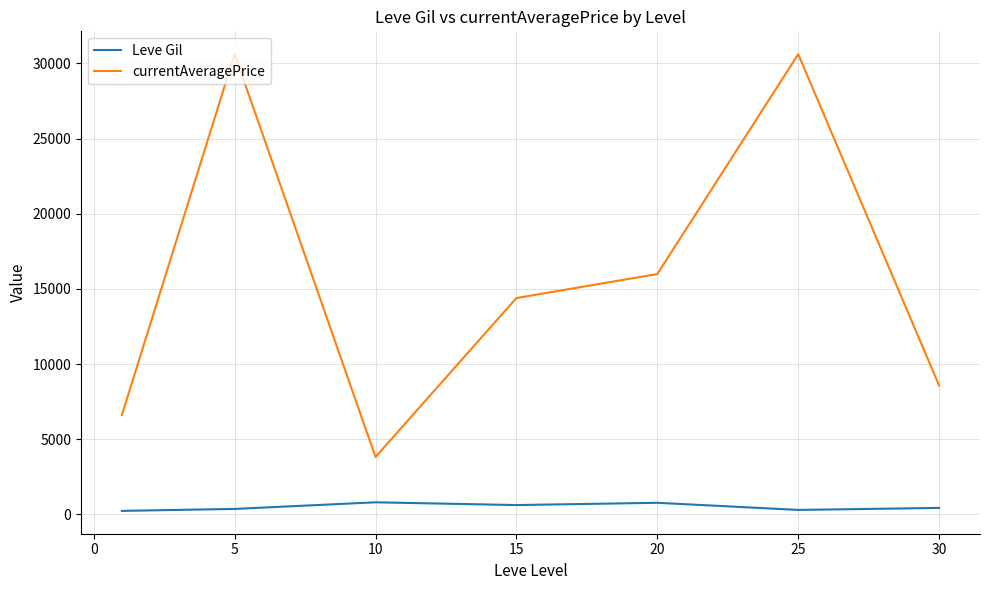

What is the sum of all Leve Gil values?

3515.8